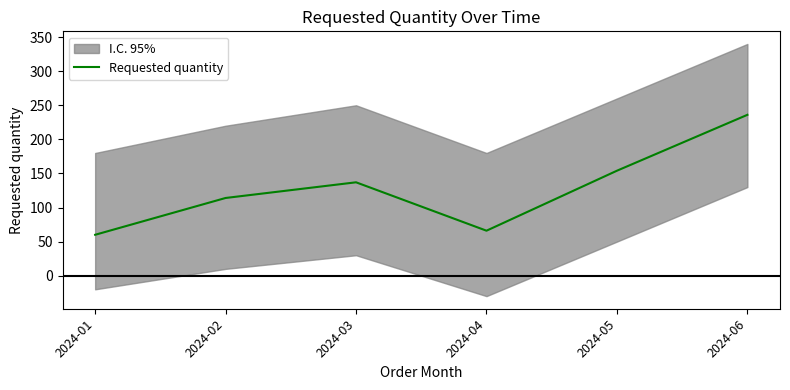

True or false: the data shows 105 at 2024-04.

False